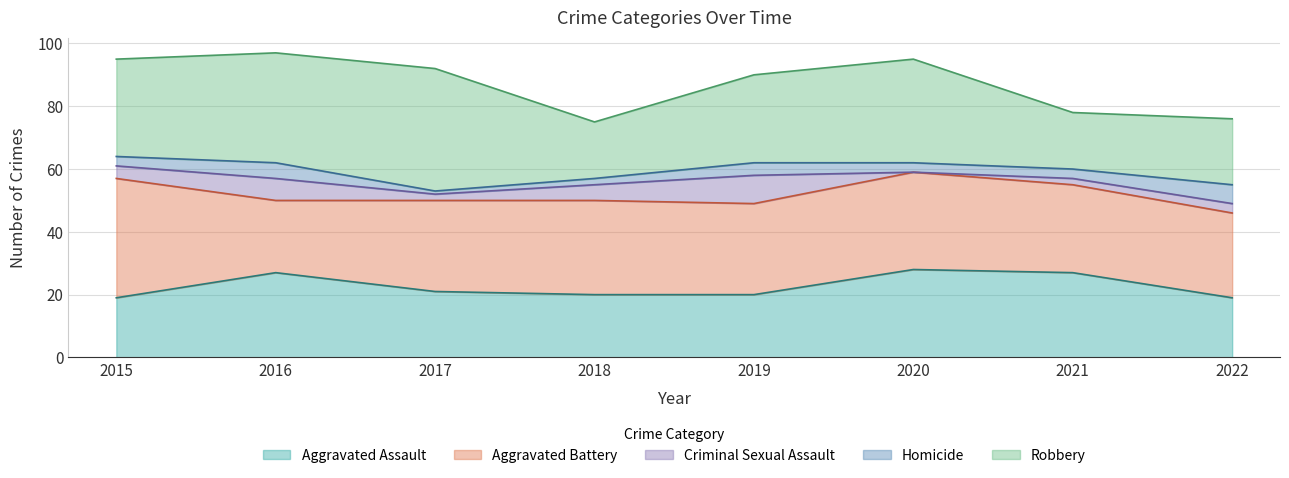

The value of Aggravated Battery at 2018 is 46. True or false?

False